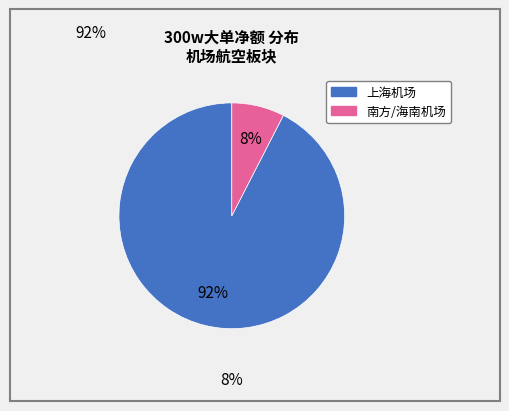

To the nearest percent, what is the average slice percentage?

50%